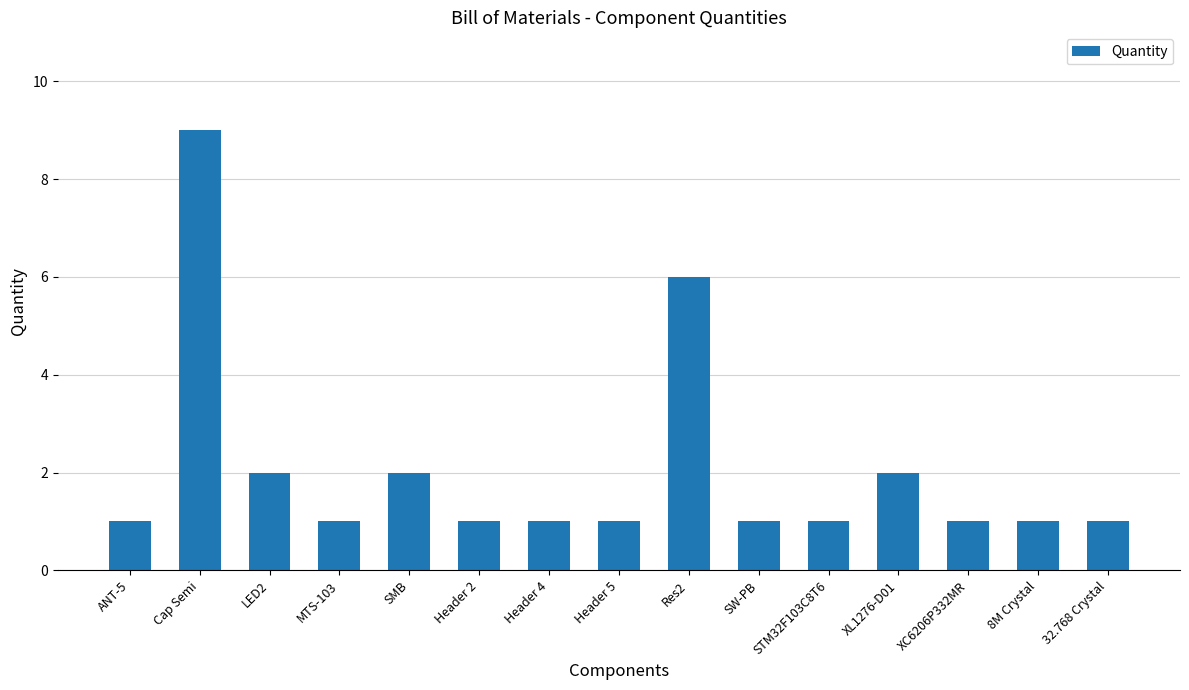

How many series are shown in this chart?

1